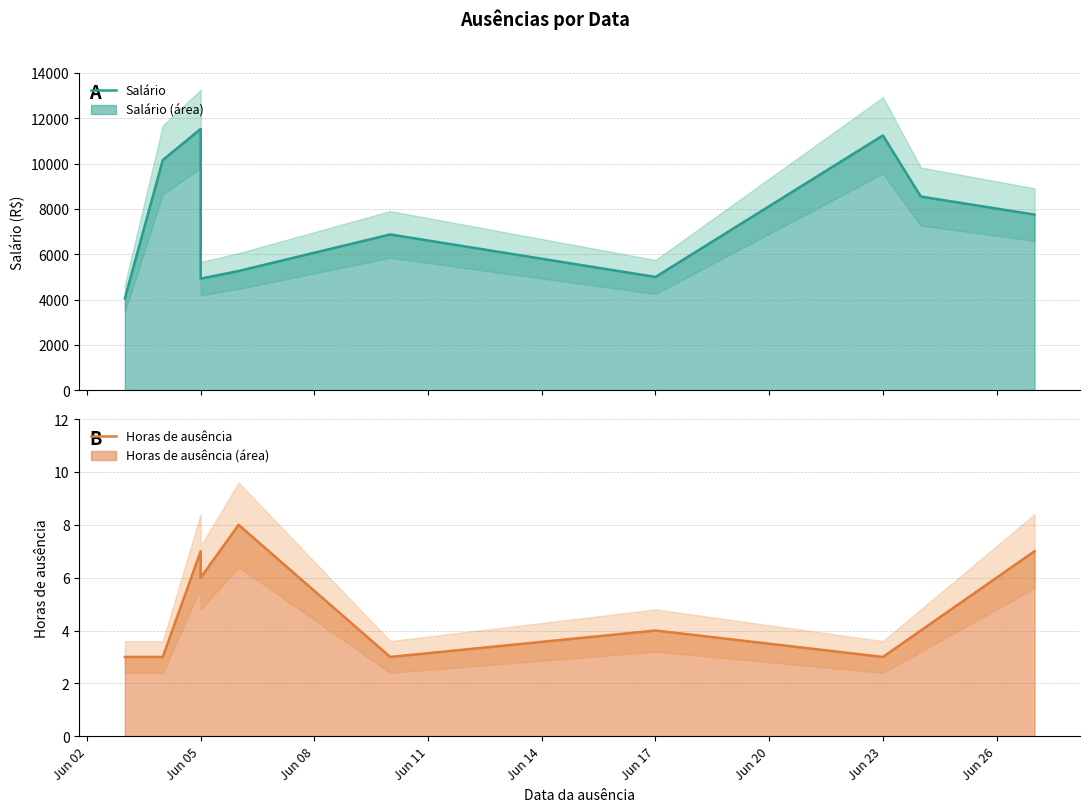

What is the maximum value for Salário?

11530.8